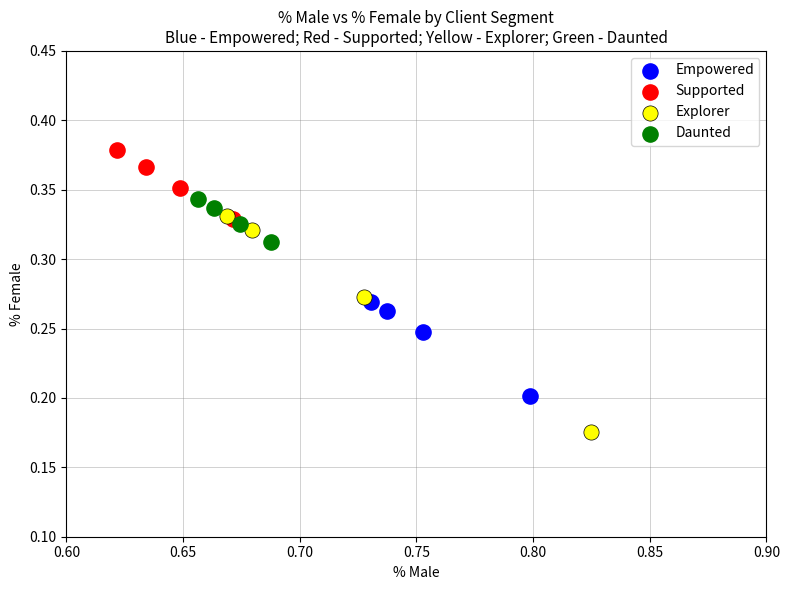

Which series contains the highest Y value?

Supported